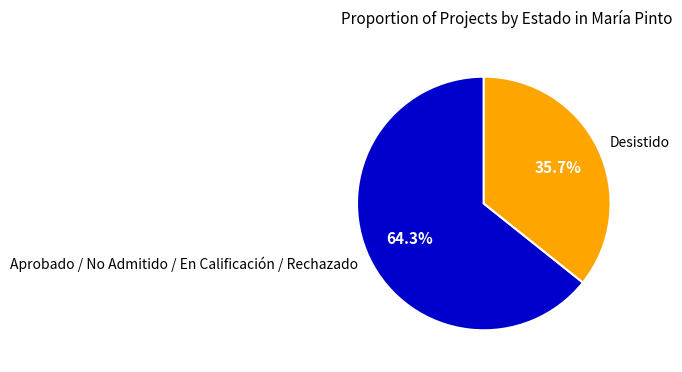

How many slices are in this pie chart?

2